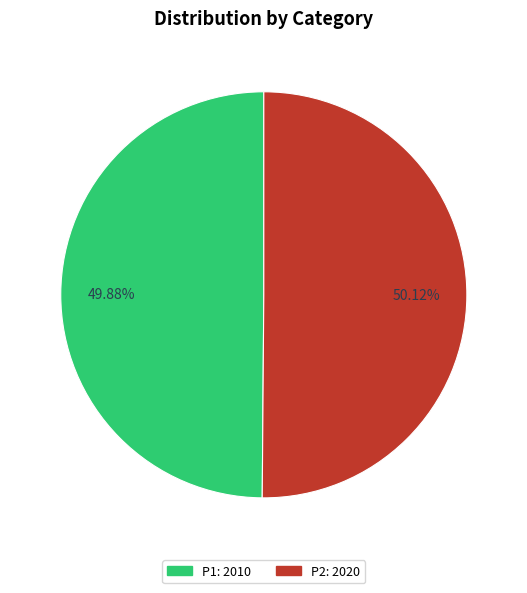

To the nearest percent, what portion does P1 represent?

50%